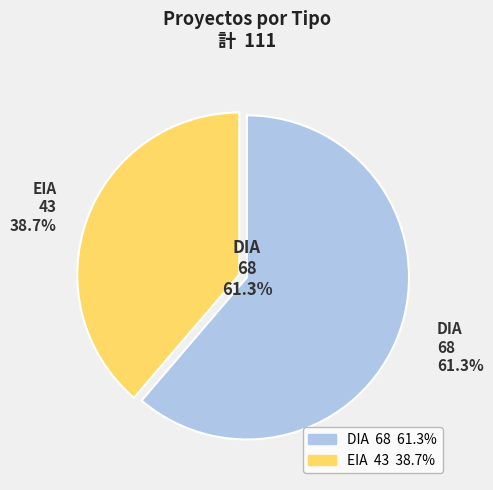

What is the largest slice in the pie chart?

DIA